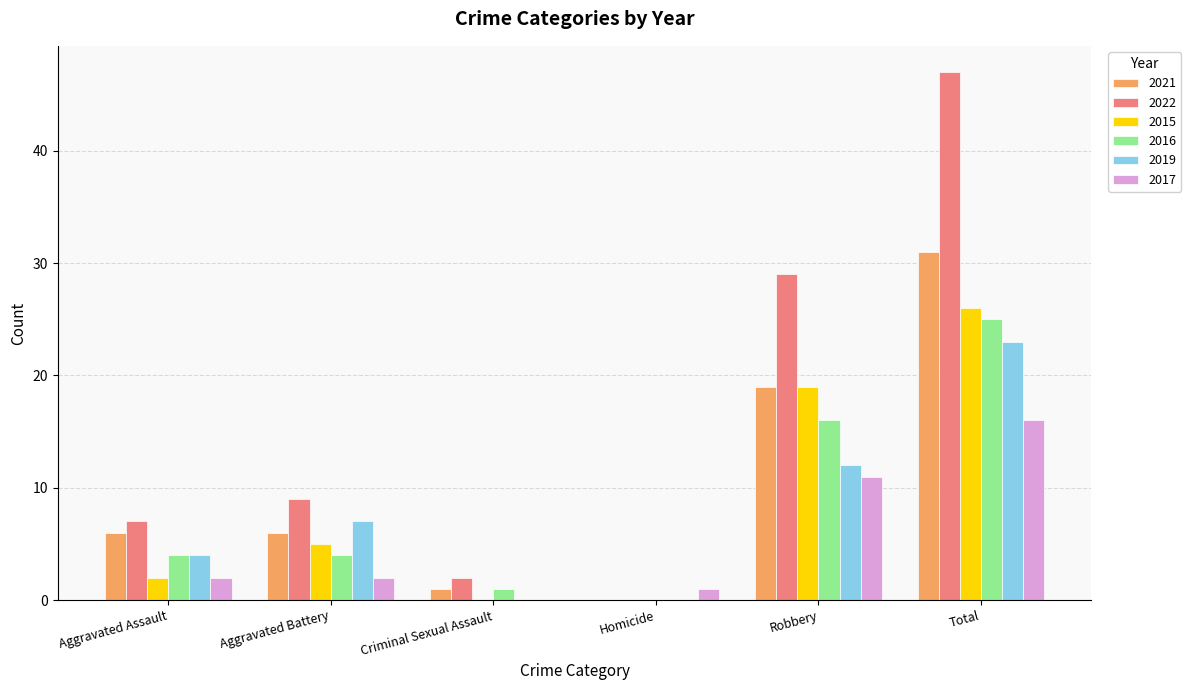

Reading left to right, what are all the values shown in this chart?

2021: Aggravated Assault=6	Aggravated Battery=6	Criminal Sexual Assault=1	Homicide=0	Robbery=19	Total=31
2022: Aggravated Assault=7	Aggravated Battery=9	Criminal Sexual Assault=2	Homicide=0	Robbery=29	Total=47
2015: Aggravated Assault=2	Aggravated Battery=5	Criminal Sexual Assault=0	Homicide=0	Robbery=19	Total=26
2016: Aggravated Assault=4	Aggravated Battery=4	Criminal Sexual Assault=1	Homicide=0	Robbery=16	Total=25
2019: Aggravated Assault=4	Aggravated Battery=7	Criminal Sexual Assault=0	Homicide=0	Robbery=12	Total=23
2017: Aggravated Assault=2	Aggravated Battery=2	Criminal Sexual Assault=0	Homicide=1	Robbery=11	Total=16